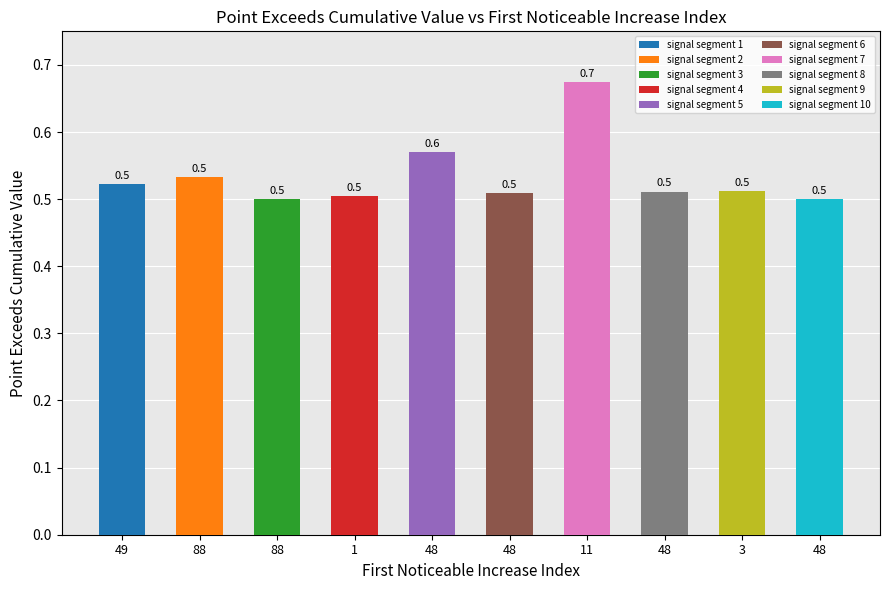

What is the smallest value displayed?

0.5